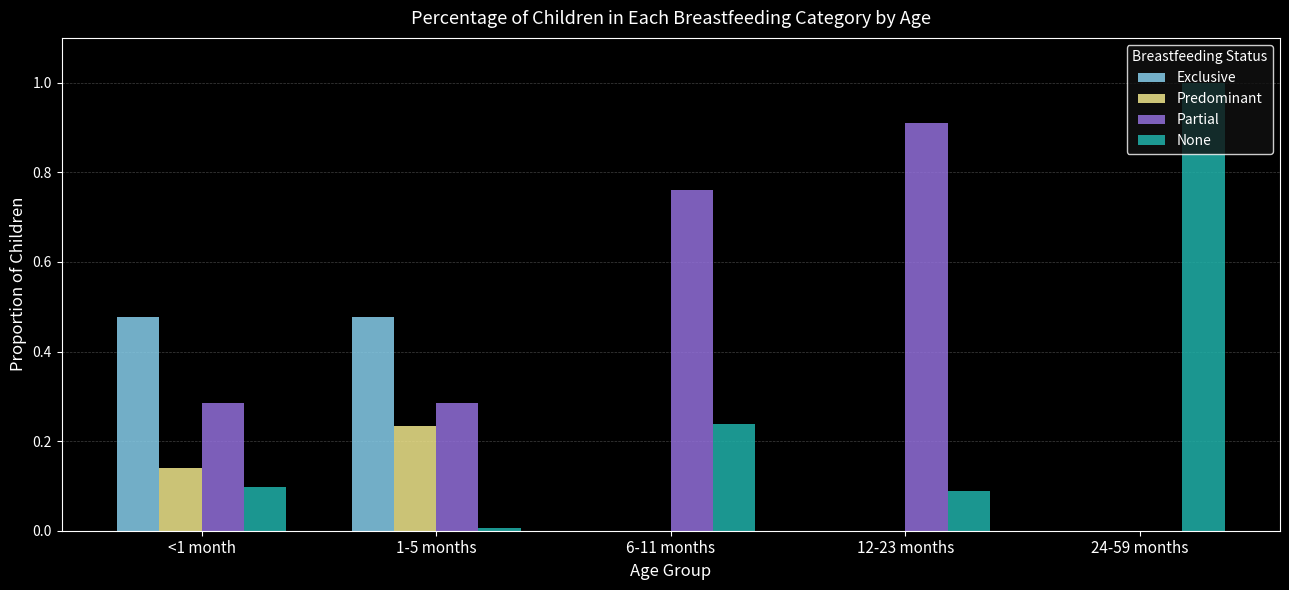

What is the total value across all series at <1 month?

1.0